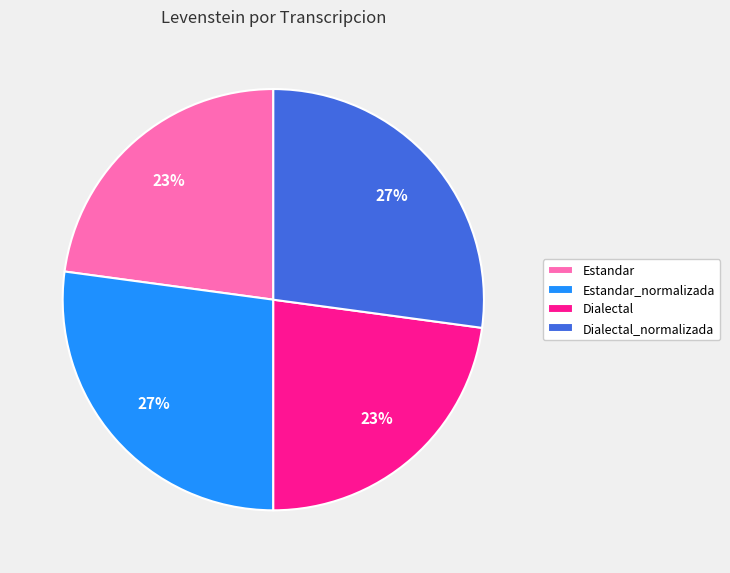

Does any single category account for the majority?

No